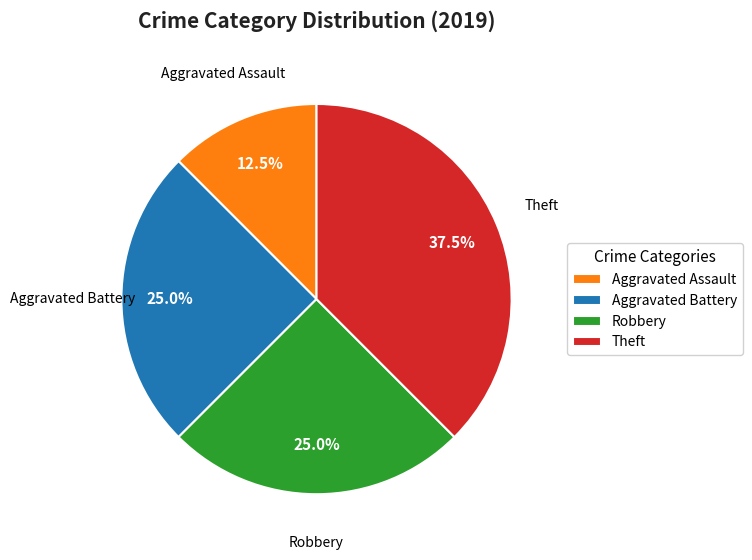

Between Aggravated Assault and Theft, which is larger?

Theft